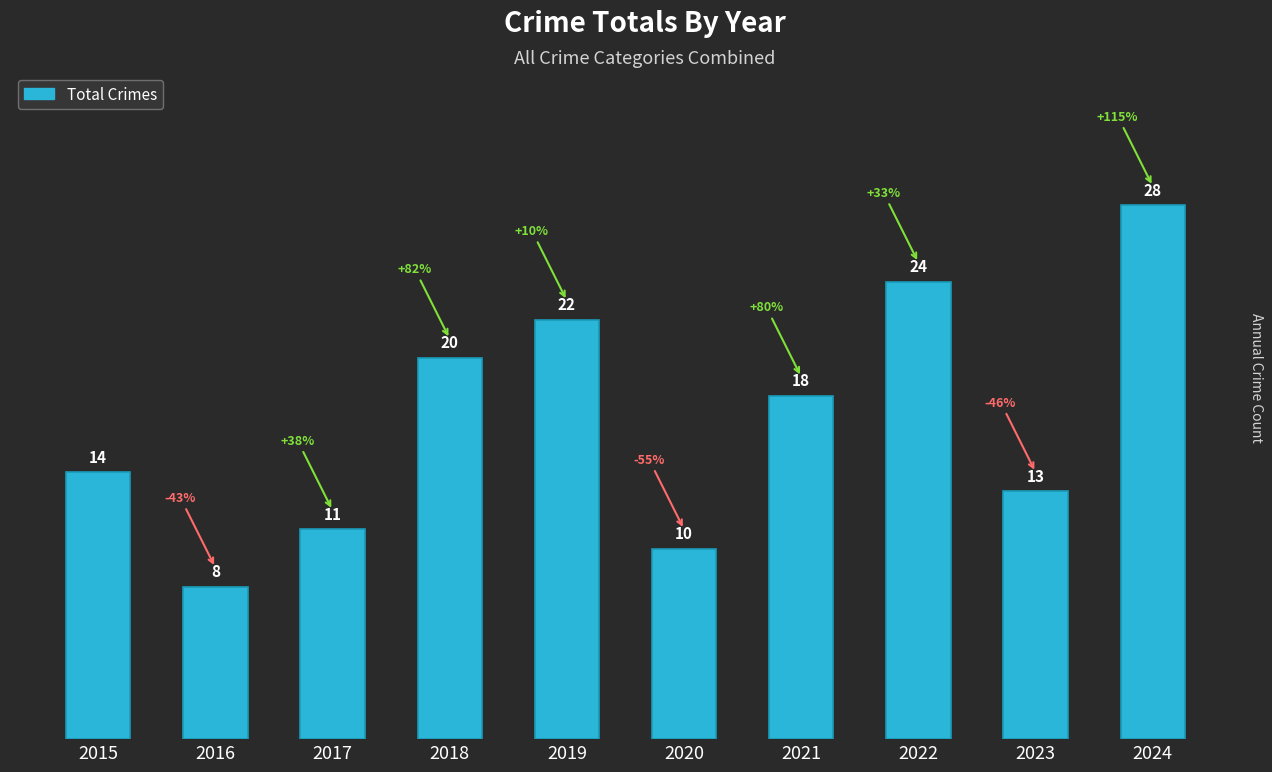

What is the average value?

17